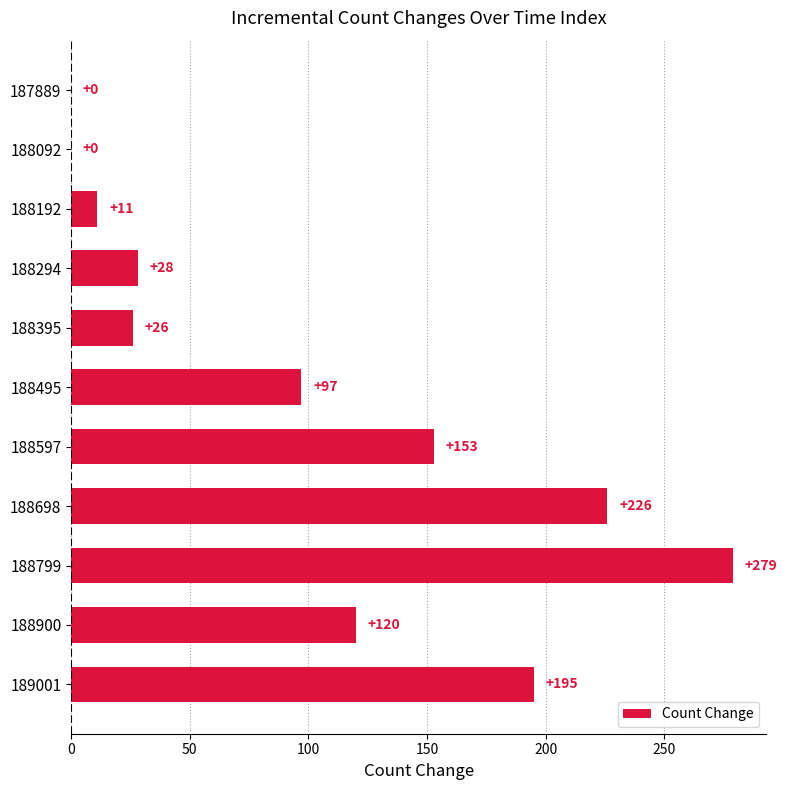

How many data points does each series have?

11